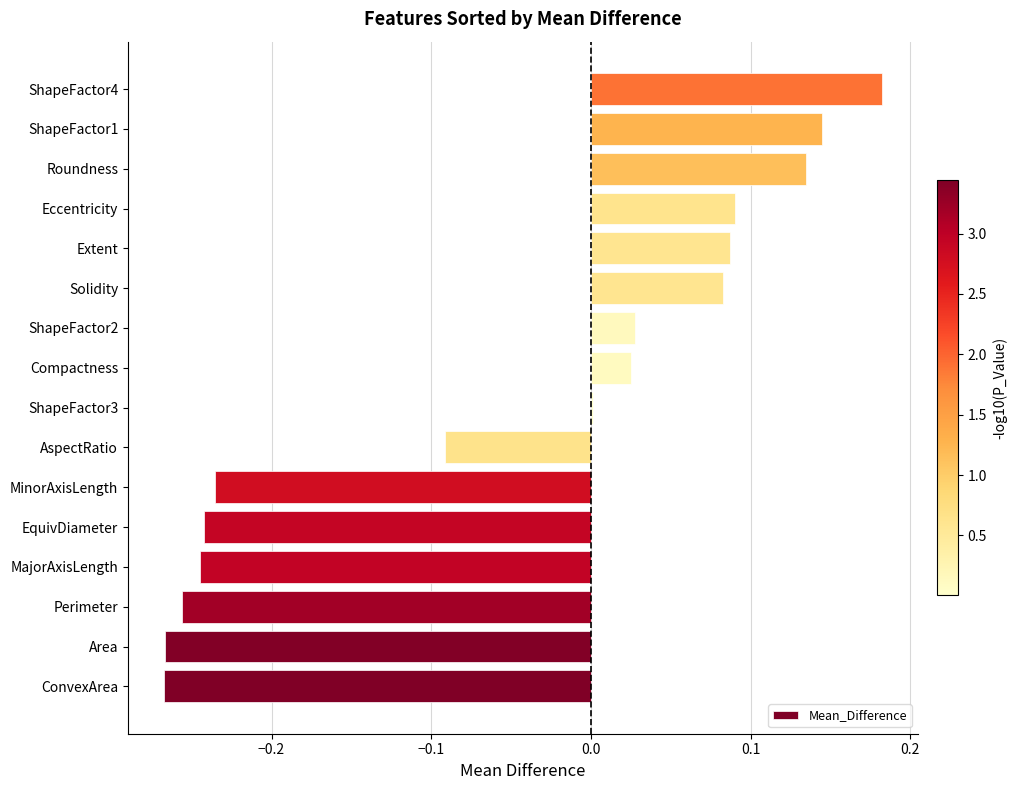

At which category does the chart reach its peak across all series?

ShapeFactor4